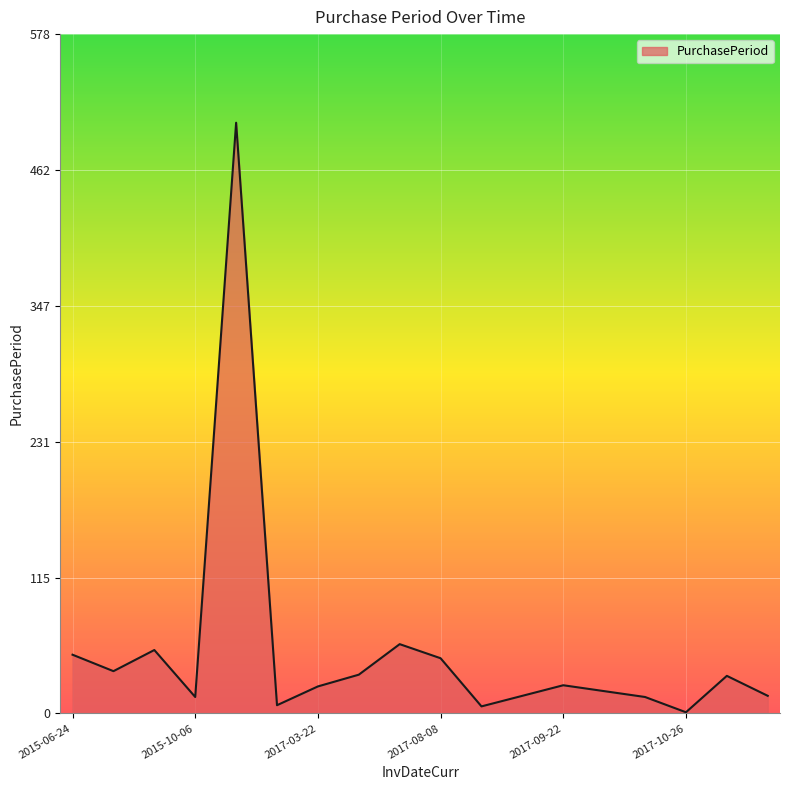

What is the difference between the maximum and minimum values?

502